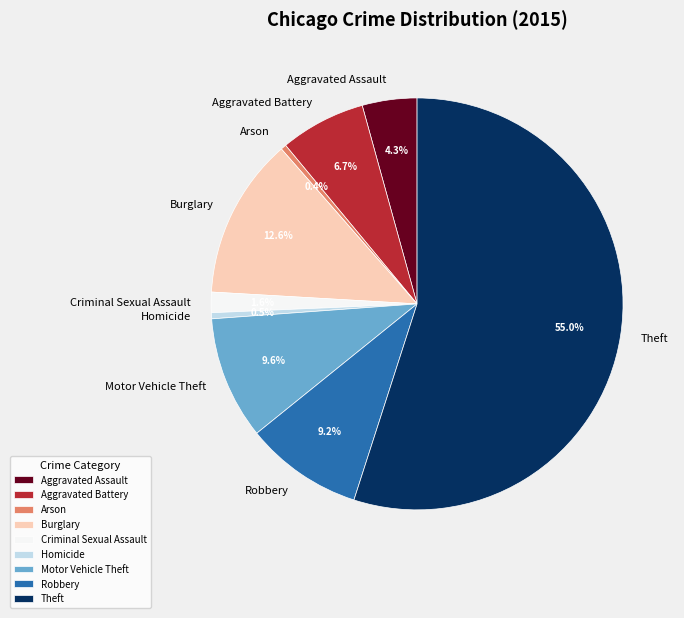

Is the sum of Aggravated Assault and Theft greater than half?

Yes